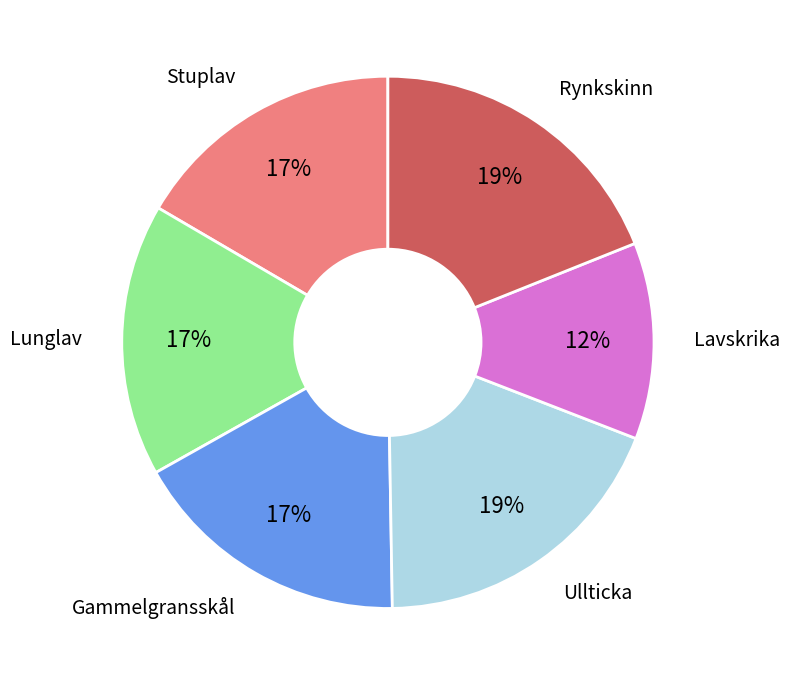

Which has a higher value, Rynkskinn or Stuplav?

Rynkskinn